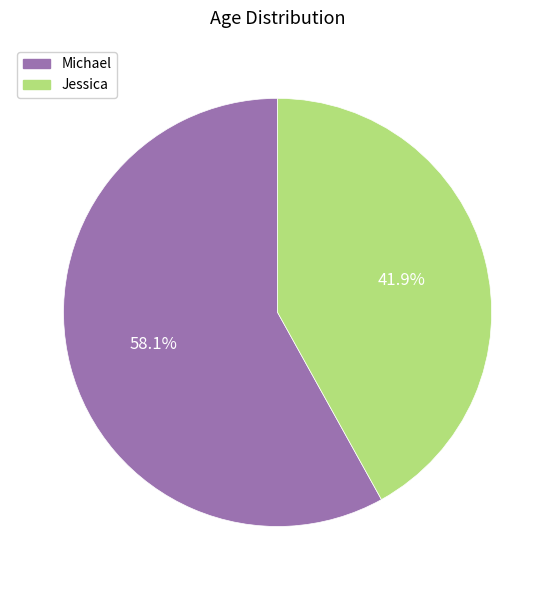

The Jessica slice represents 42% of the pie. True or false?

True